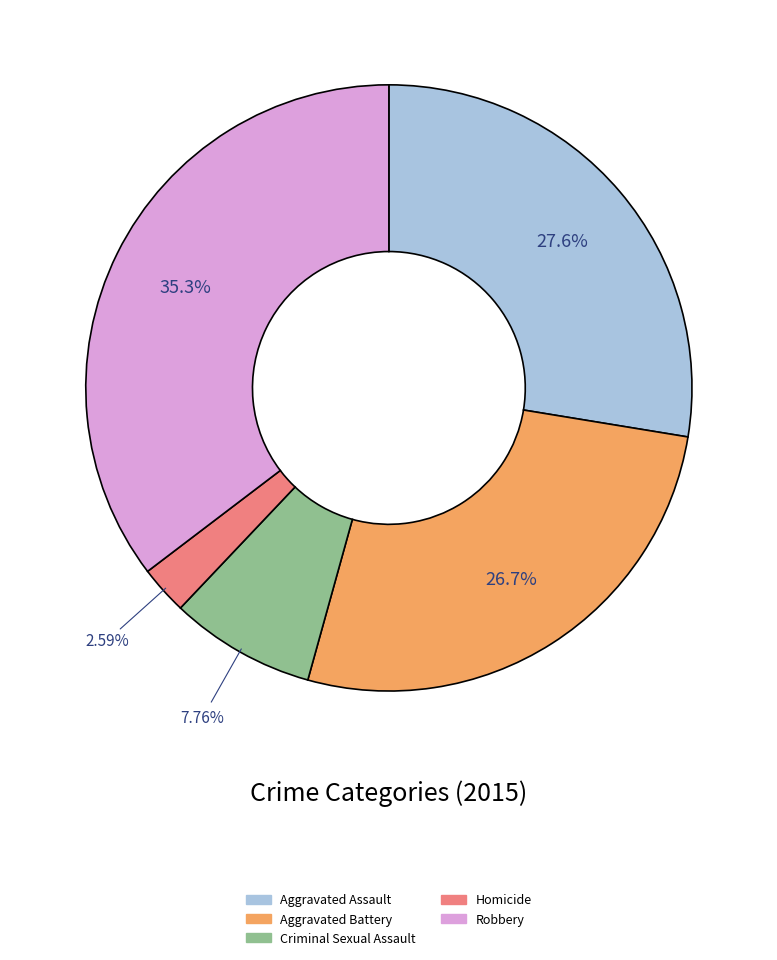

Between Robbery and Aggravated Assault, which is larger?

Robbery